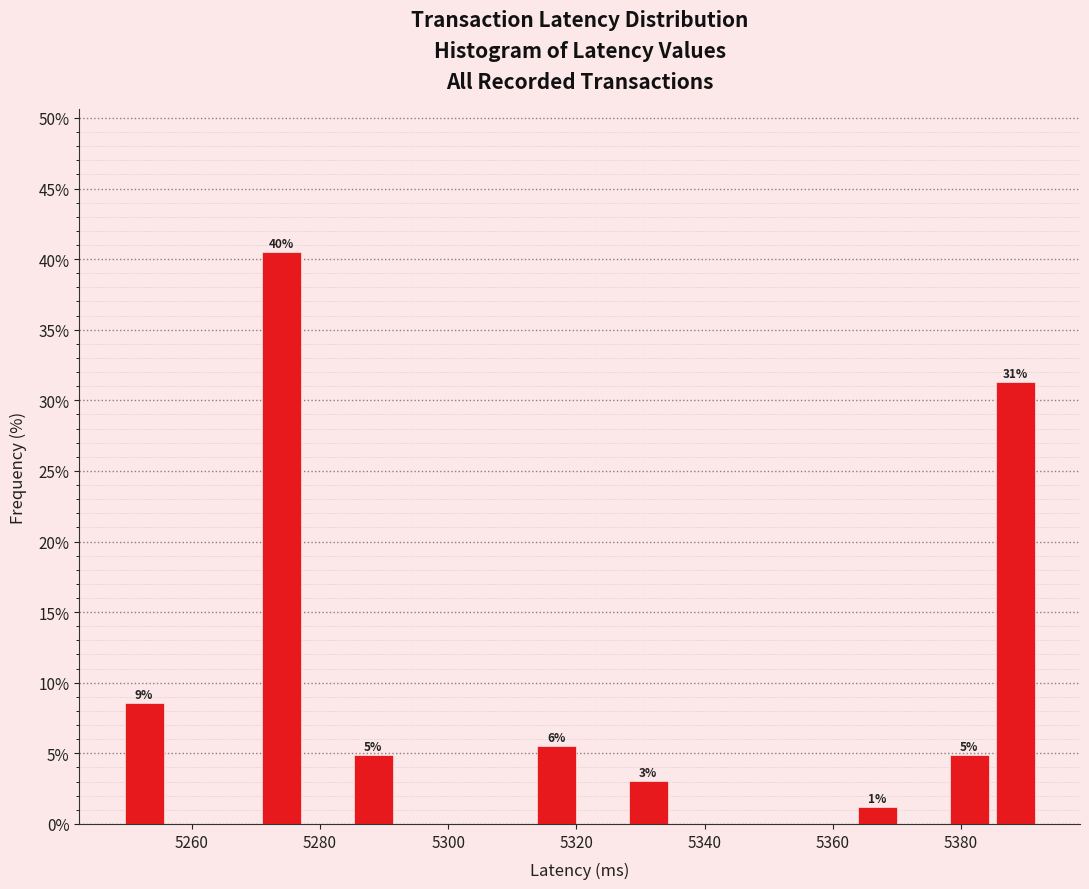

Around what value on the x-axis is the tallest bar? Give the approximate position of its centre, as read against the axis.

5274